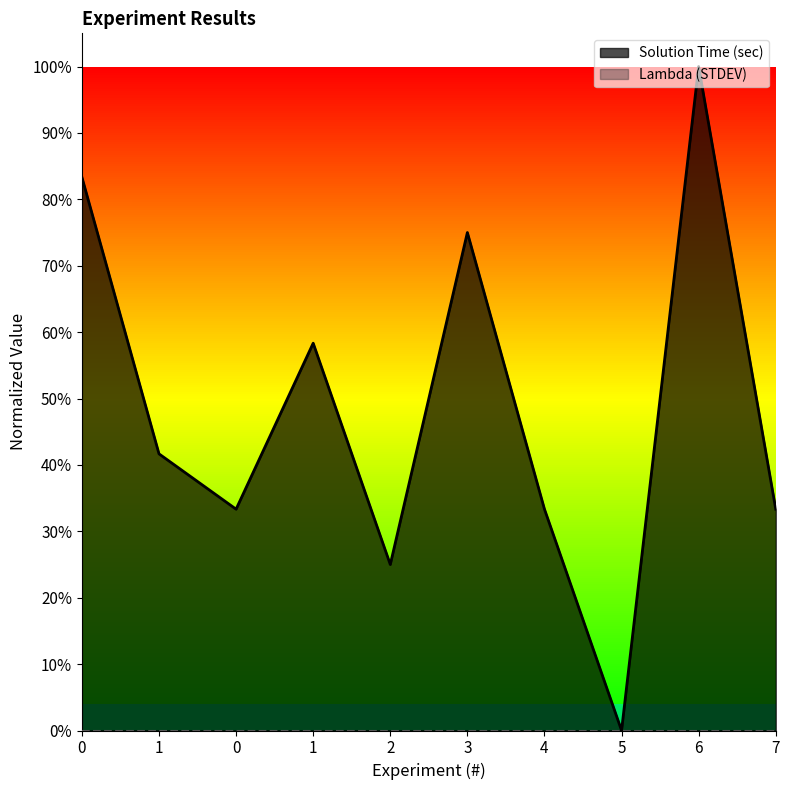

Between 1 and 0, which is larger?

1